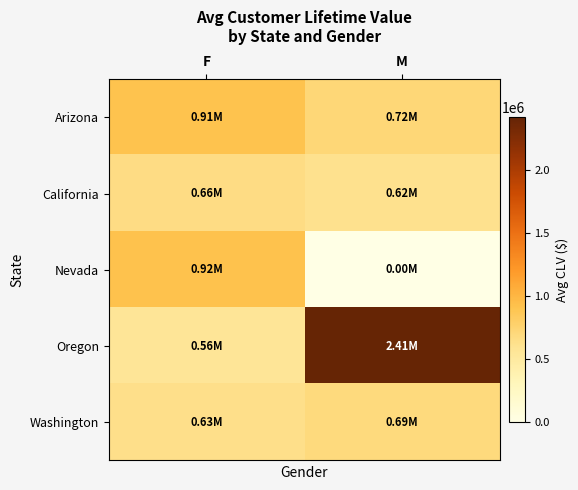

Reading right to left, extract all data points from this chart.

Arizona: M=721610.0	F=907843.8
California: M=619242.7	F=660375.8
Nevada: M=0.0	F=921998.7
Oregon: M=2412750.4	F=559202.3
Washington: M=690075.0	F=633738.6